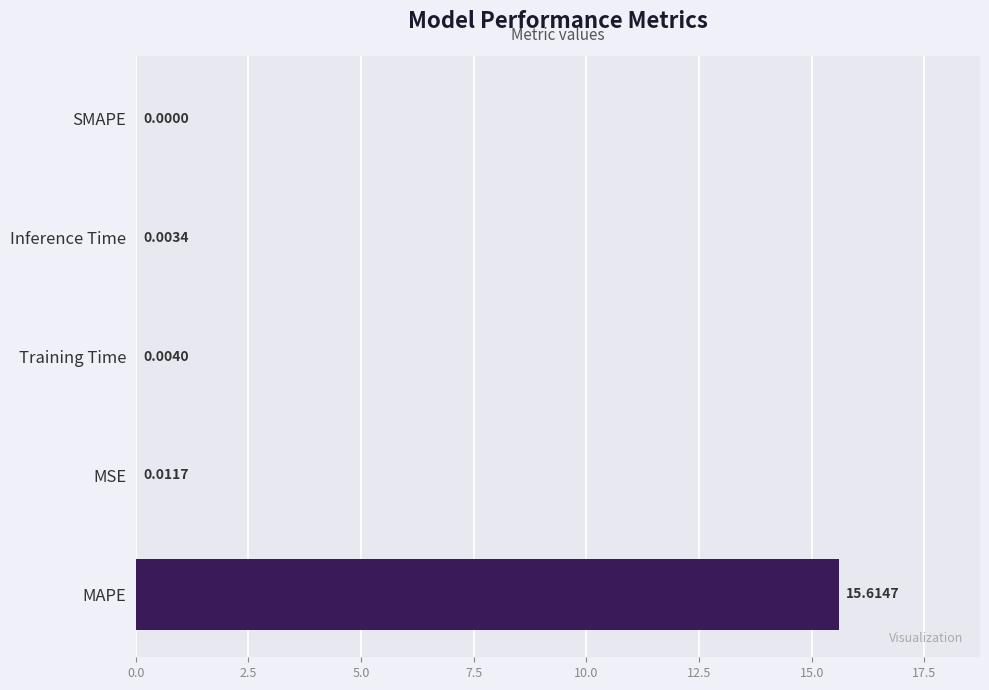

Where is the data nearest to the value 7?

MSE